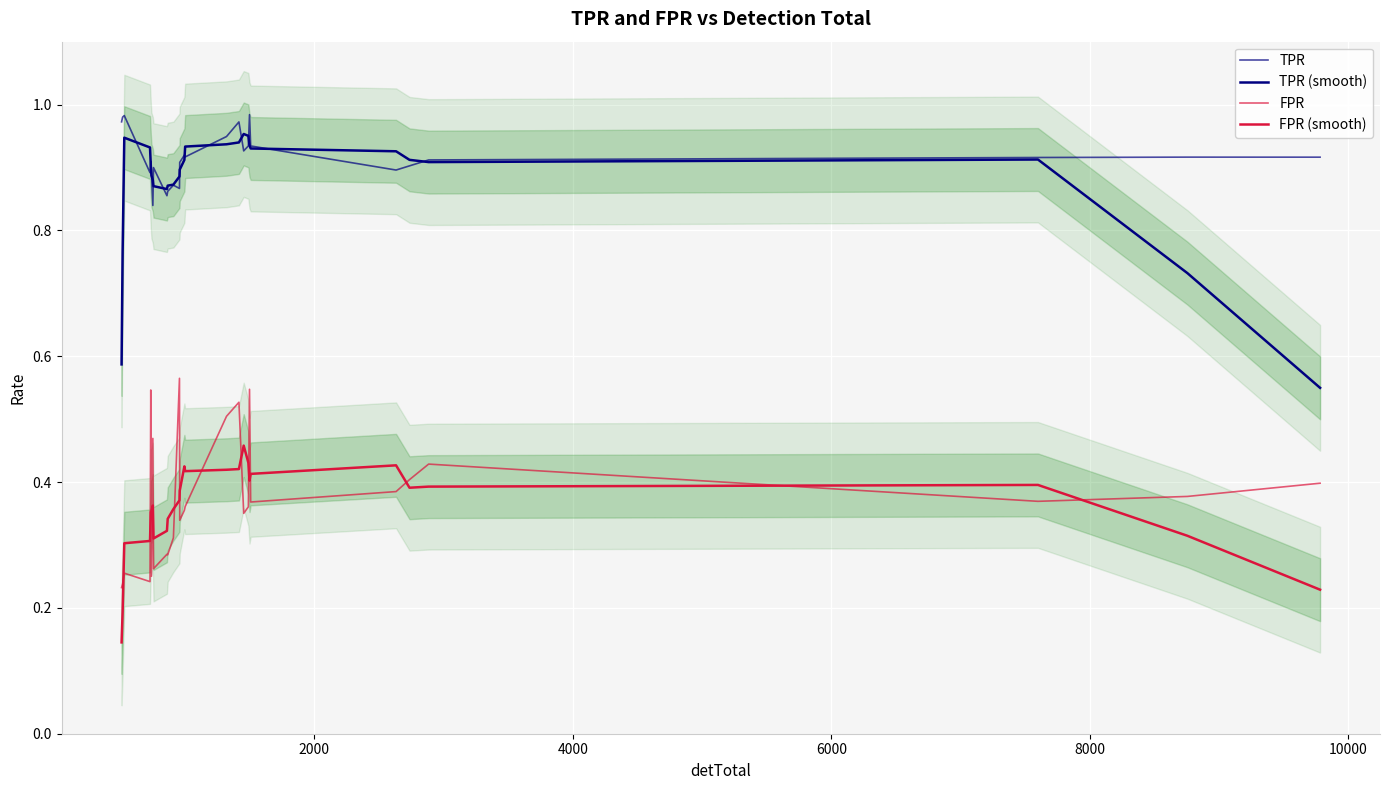

Is this an area chart (filled region under the line)?

No